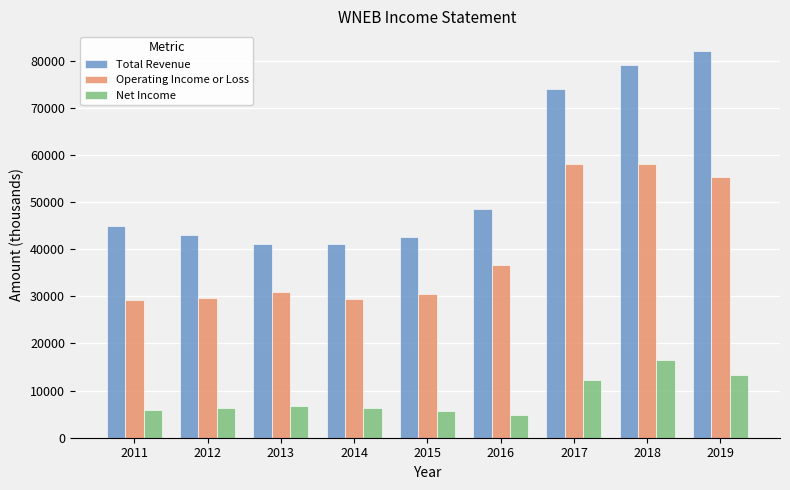

Which category has the highest value across all series?

2019